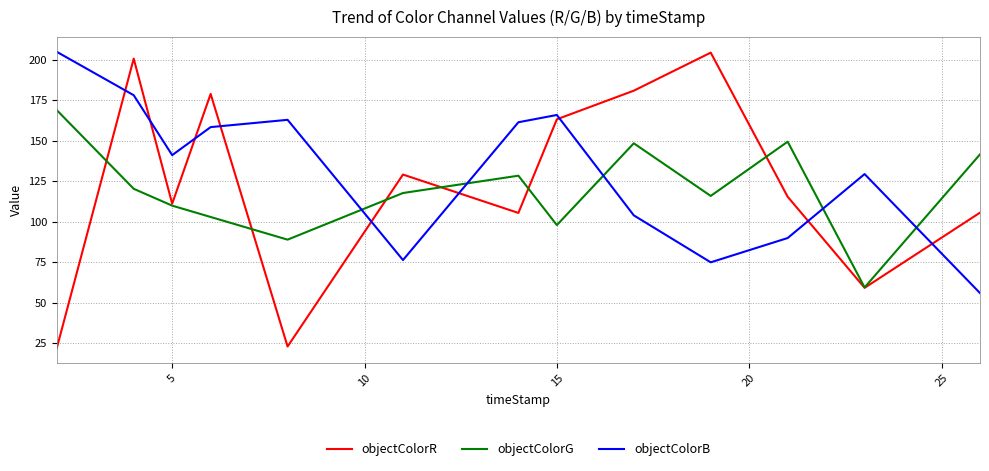

True or false: objectColorB and objectColorG cross at least once.

True